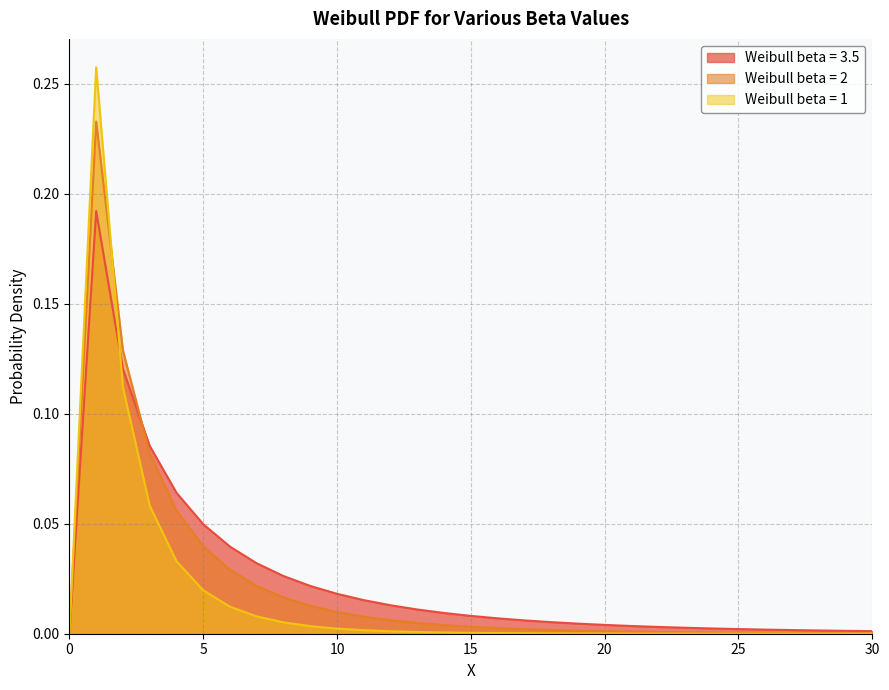

What are all the series names shown in the legend?

Weibull beta = 3.5, Weibull beta = 2, Weibull beta = 1